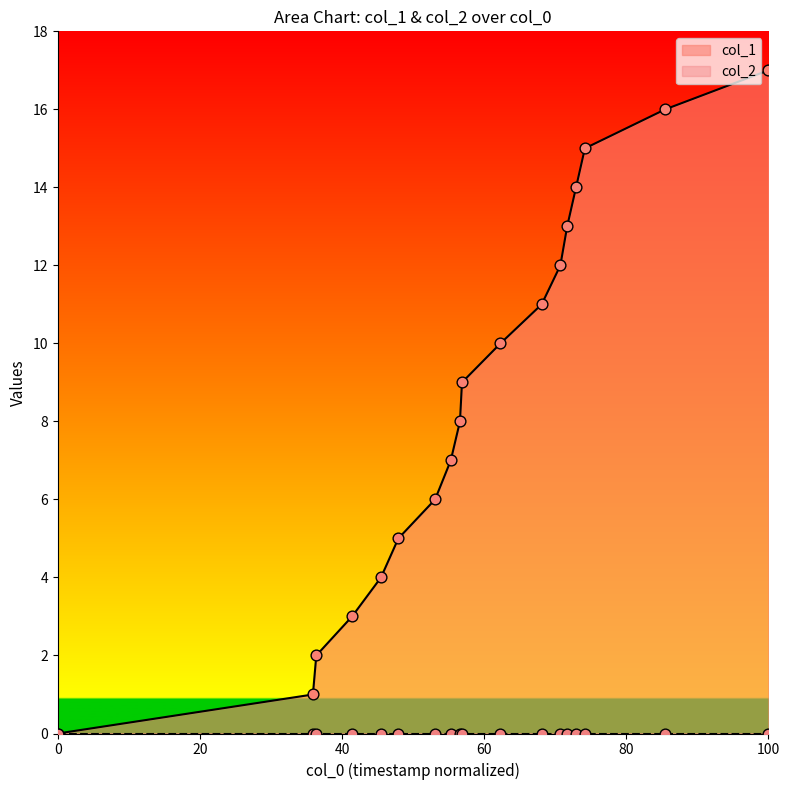

Approximately how many times larger is the value at 1637514388 compared to 1637950007?

0.9